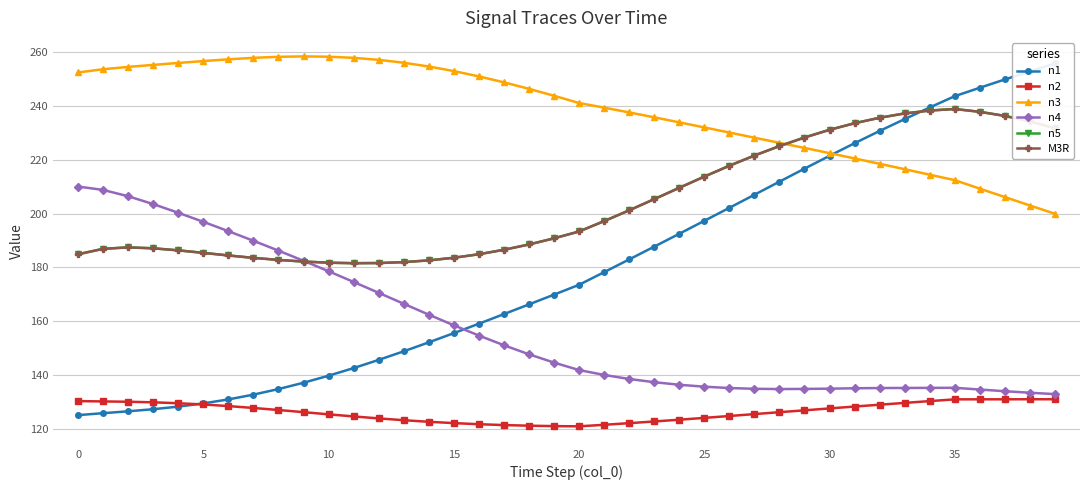

Which label corresponds to the largest value in the chart?

9